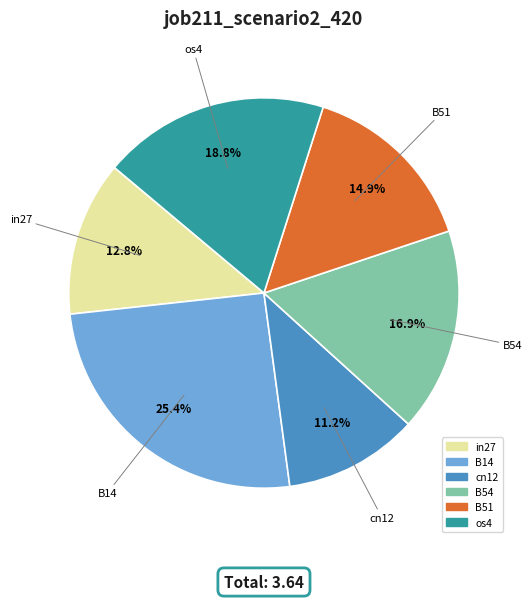

Is there any slice that represents more than half of the pie?

No